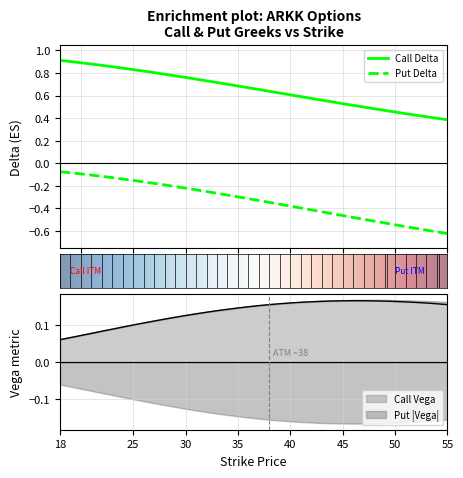

True or false: Put Delta and Call Delta intersect in this chart.

False